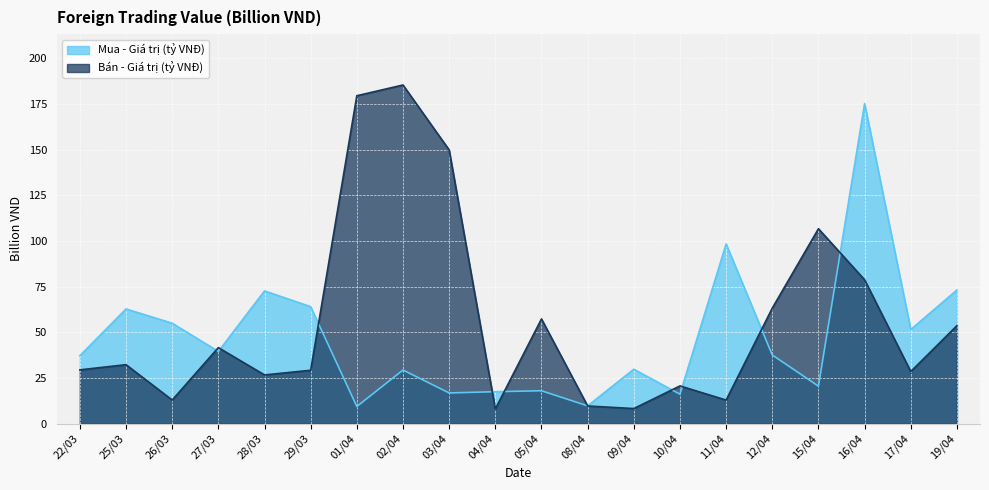

What is the difference between the maximum and minimum values in the Bán - Giá trị (tỷ VNĐ) series?

177.3